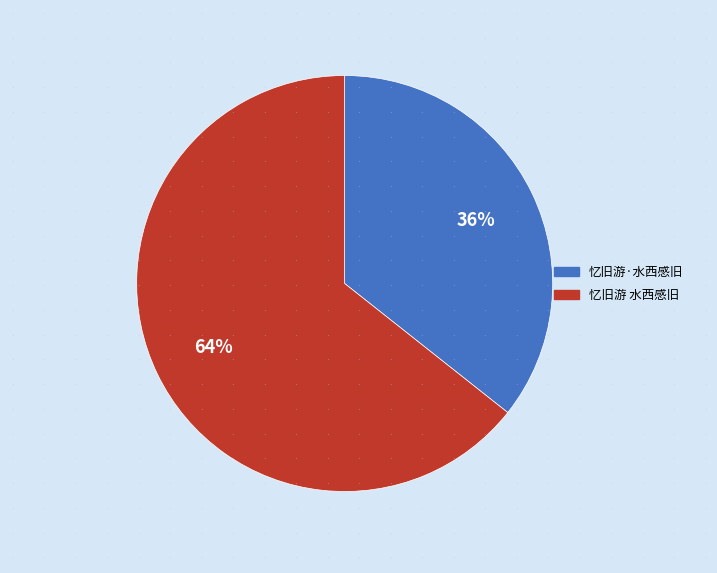

Rank the categories by value from lowest to highest.

忆旧游·水西感旧, 忆旧游 水西感旧